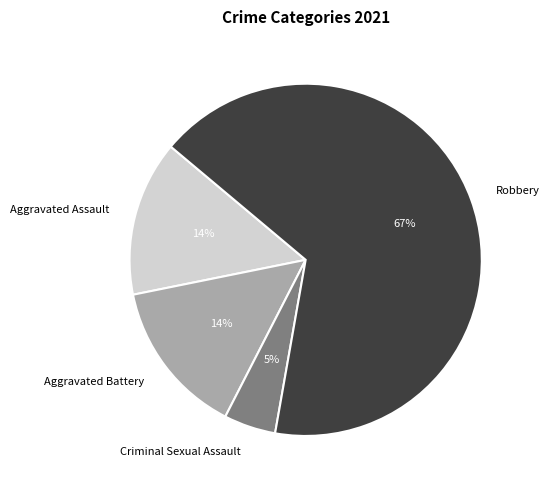

Count the number of slices in the pie.

4